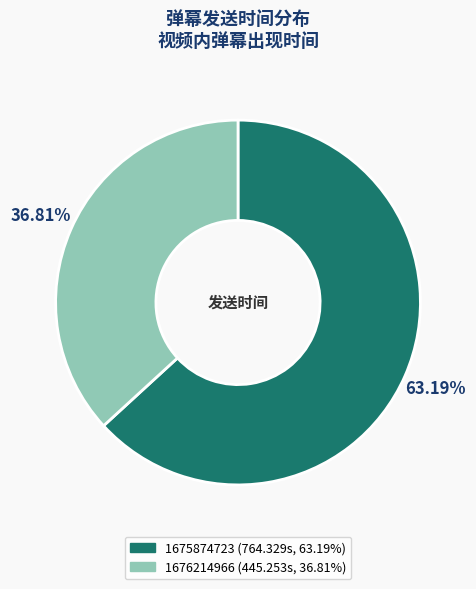

Between 1675874723 and 1676214966, which is larger?

1675874723